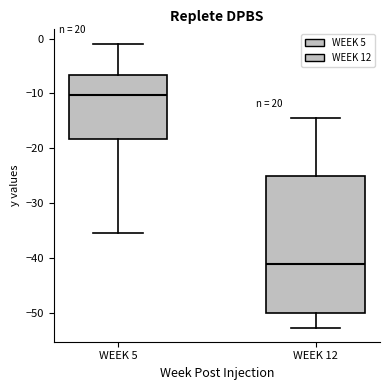

Which box's median line is the highest?

WEEK 5